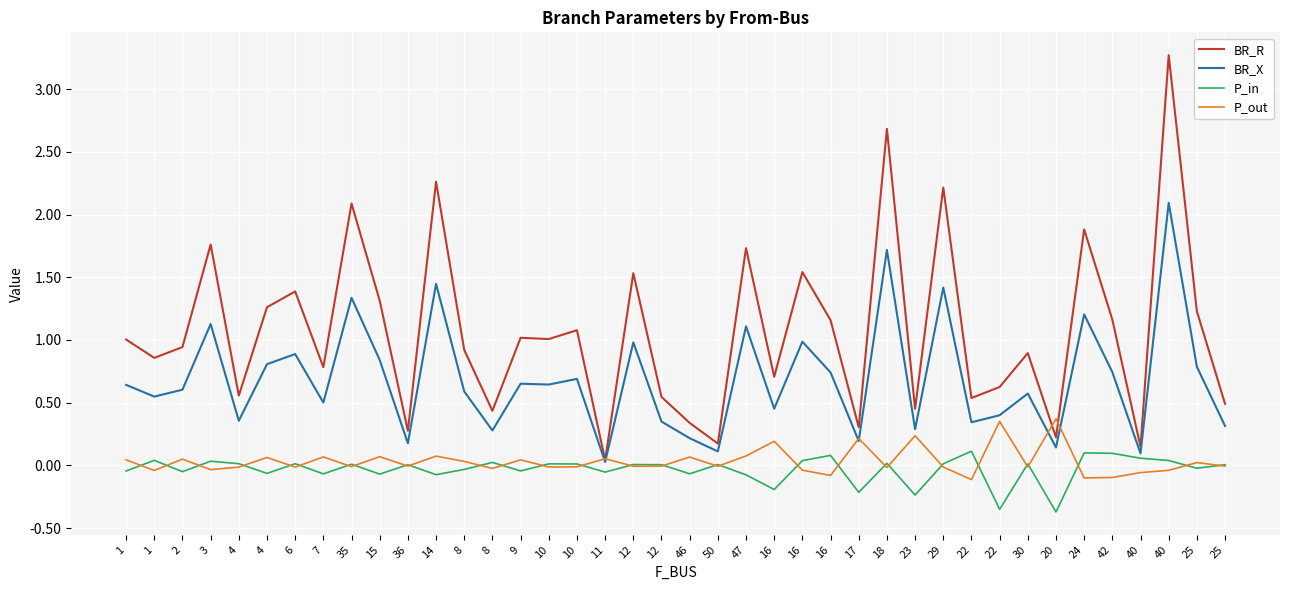

What is the label of the 13th point from the left?

8